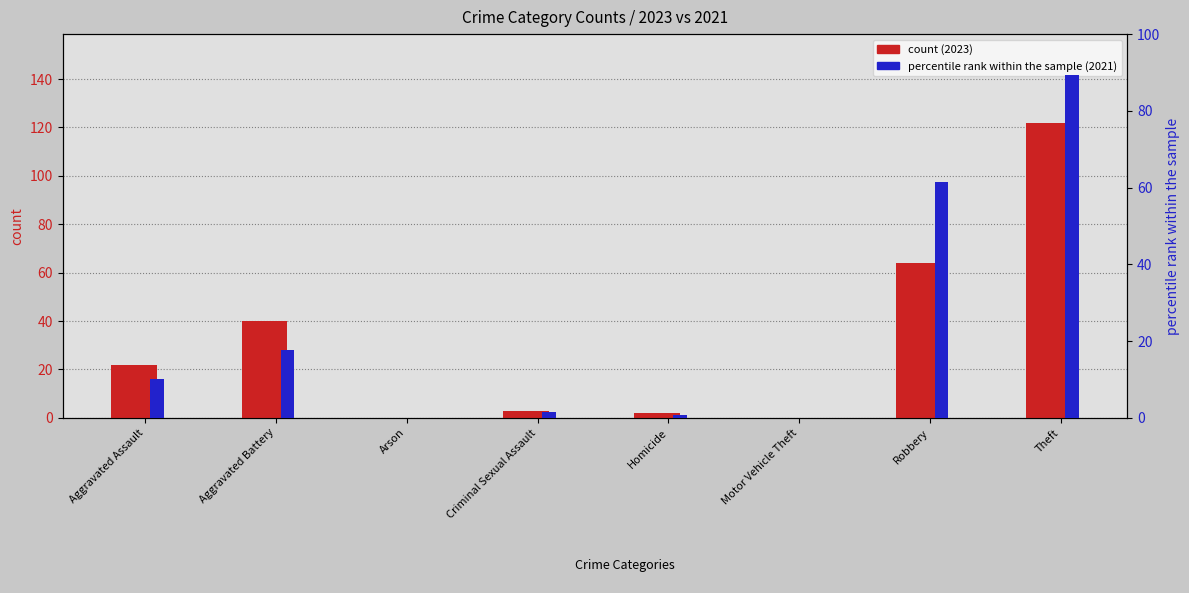

Which has a higher value, Arson or Aggravated Assault?

Aggravated Assault